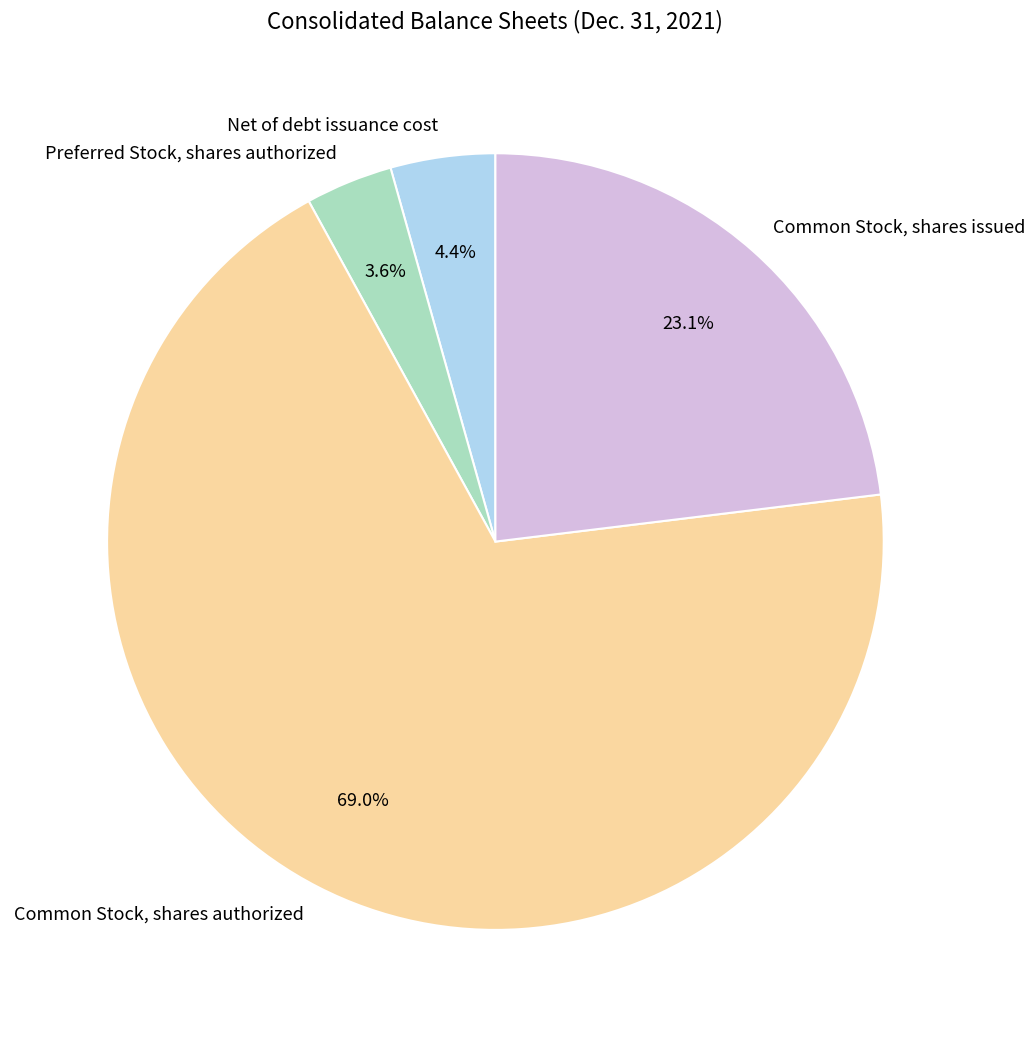

How many slices are in this pie chart?

4